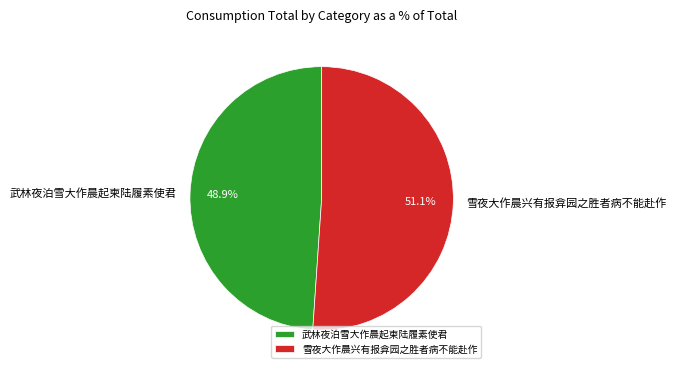

Which slice is the largest?

雪夜大作晨兴有报弇园之胜者病不能赴作